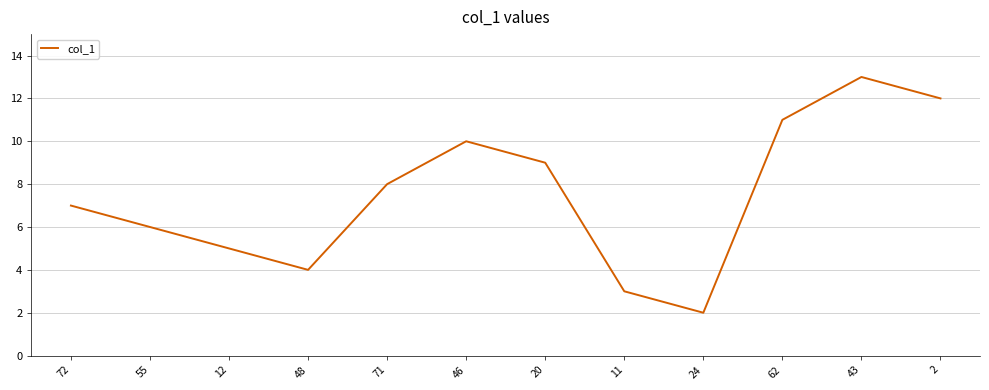

List the labels in order of value, smallest first.

24, 11, 48, 12, 55, 72, 71, 20, 46, 62, 2, 43